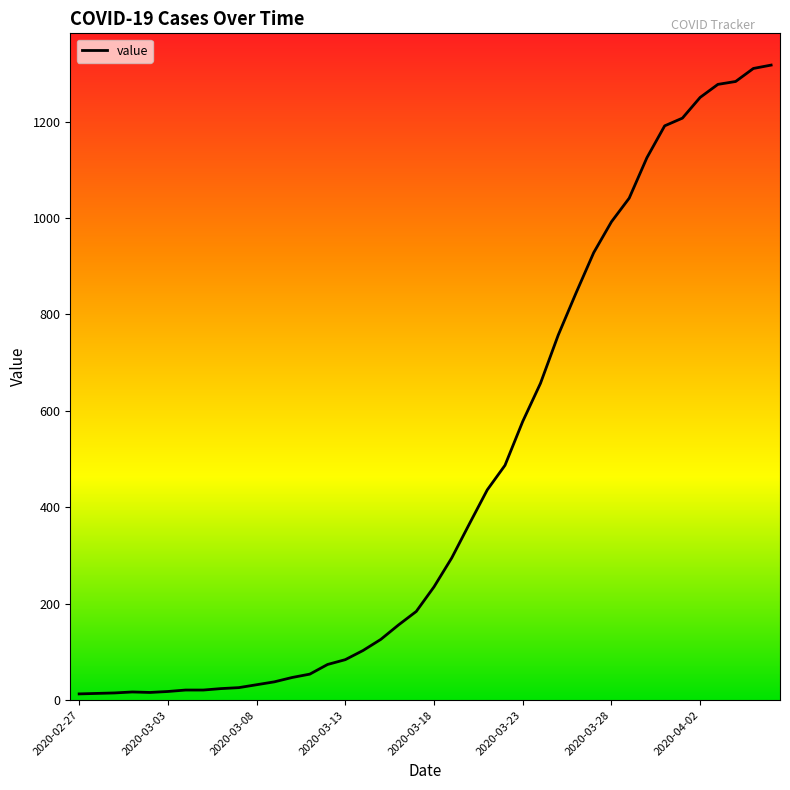

What is the difference between the maximum and minimum values?

1304